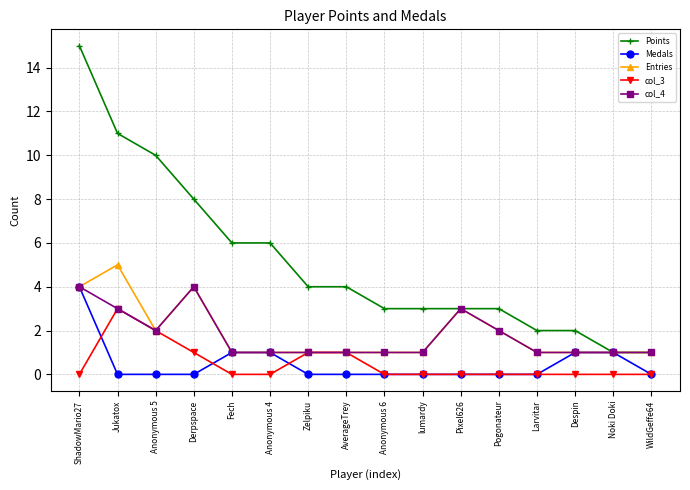

How many lines are shown in the chart?

5